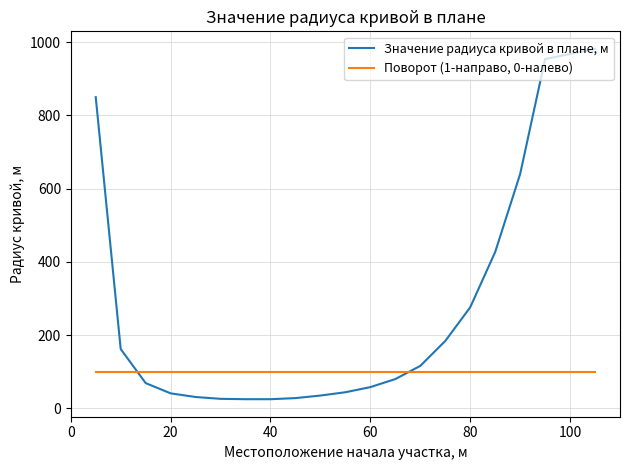

After their last crossing, which series has the higher values: Поворот (1-направо, 0-налево) or Значение радиуса кривой в плане, м?

Значение радиуса кривой в плане, м